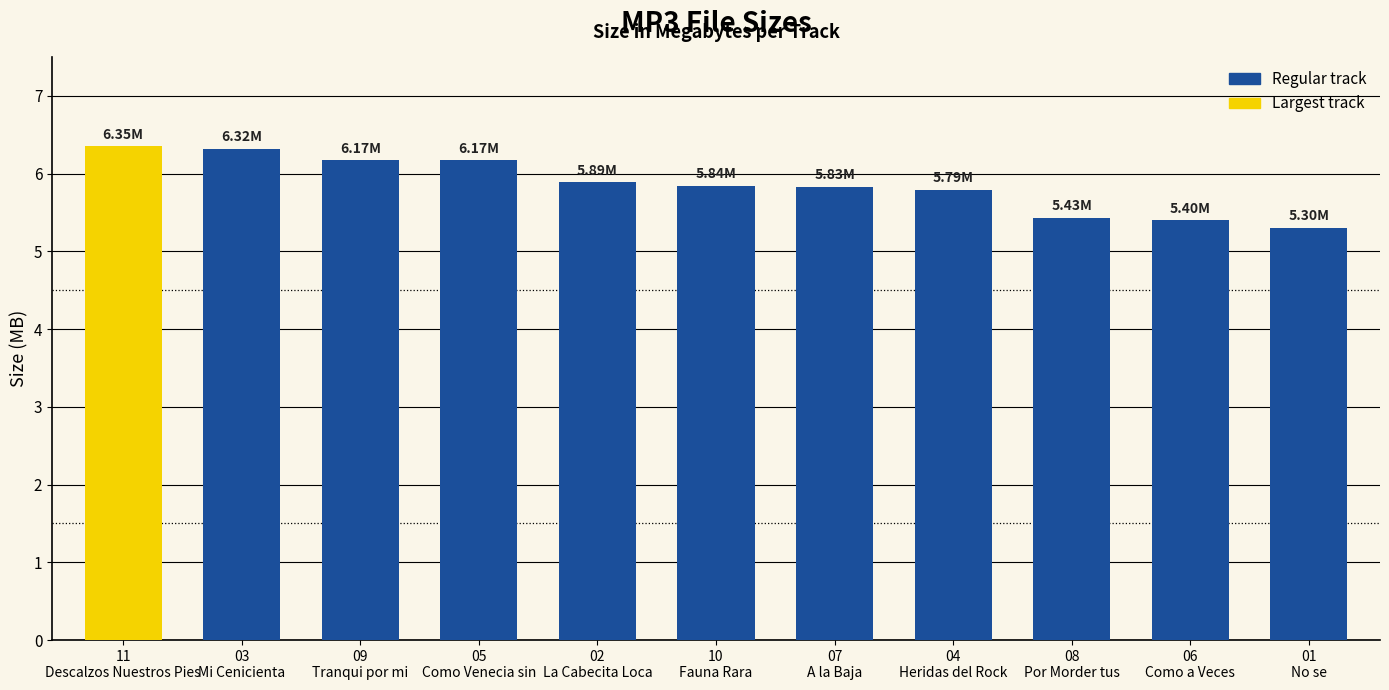

What is the difference between the second highest and second lowest values?

0.9